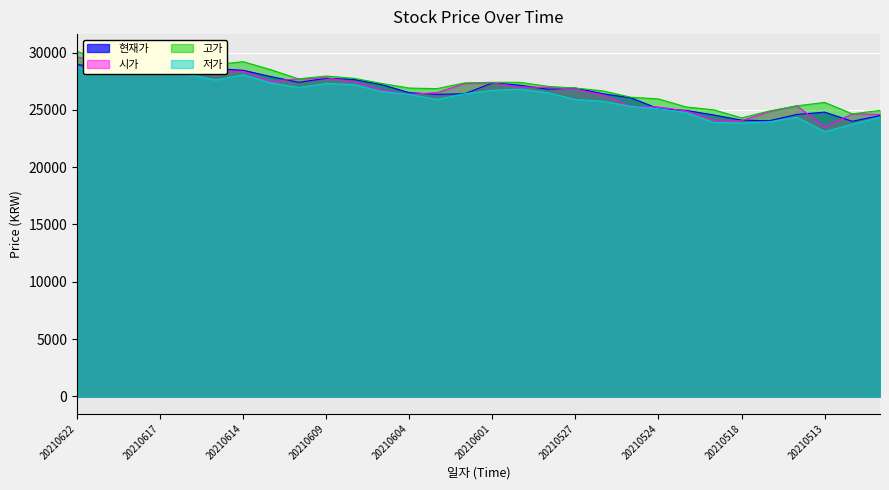

What is the difference between the 고가 values at 20210526 and 20210609?

1300